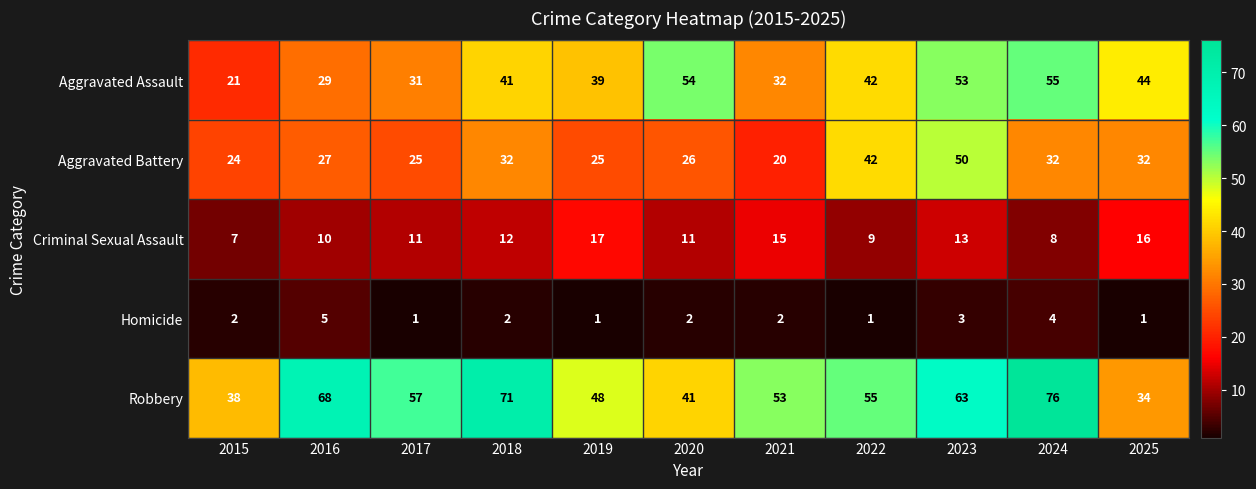

How many distinct data groups are displayed?

5